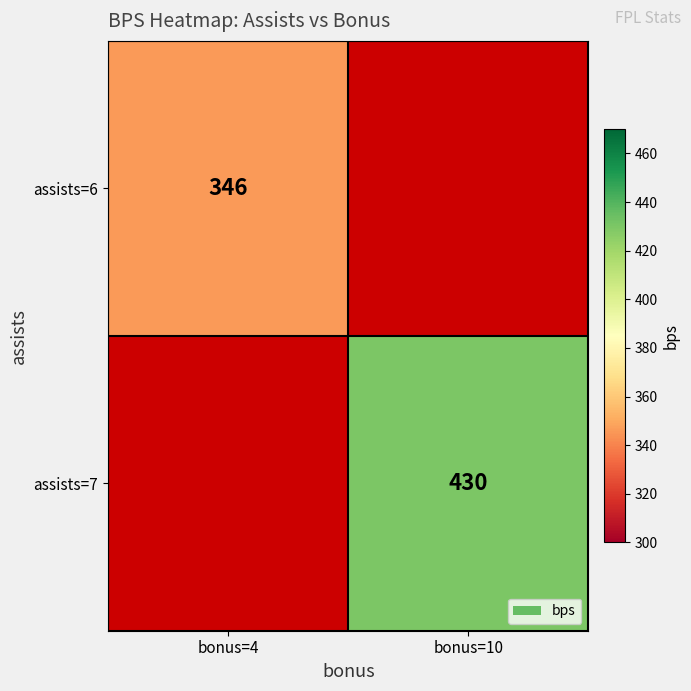

True or false: assists=6 has a value of 144 at bonus=4.

False